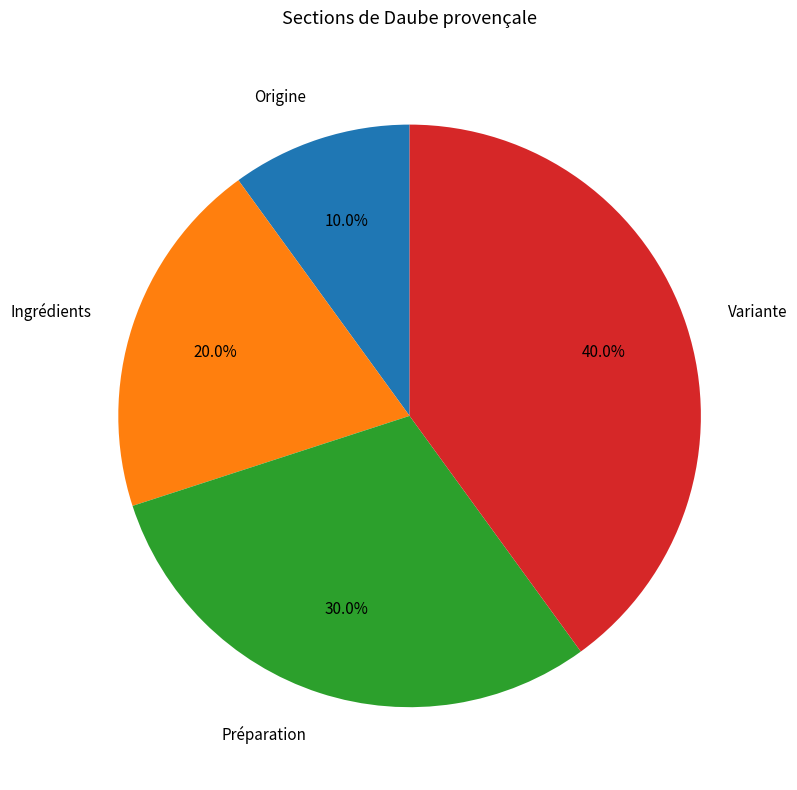

Which category has the smallest portion of the pie?

Origine